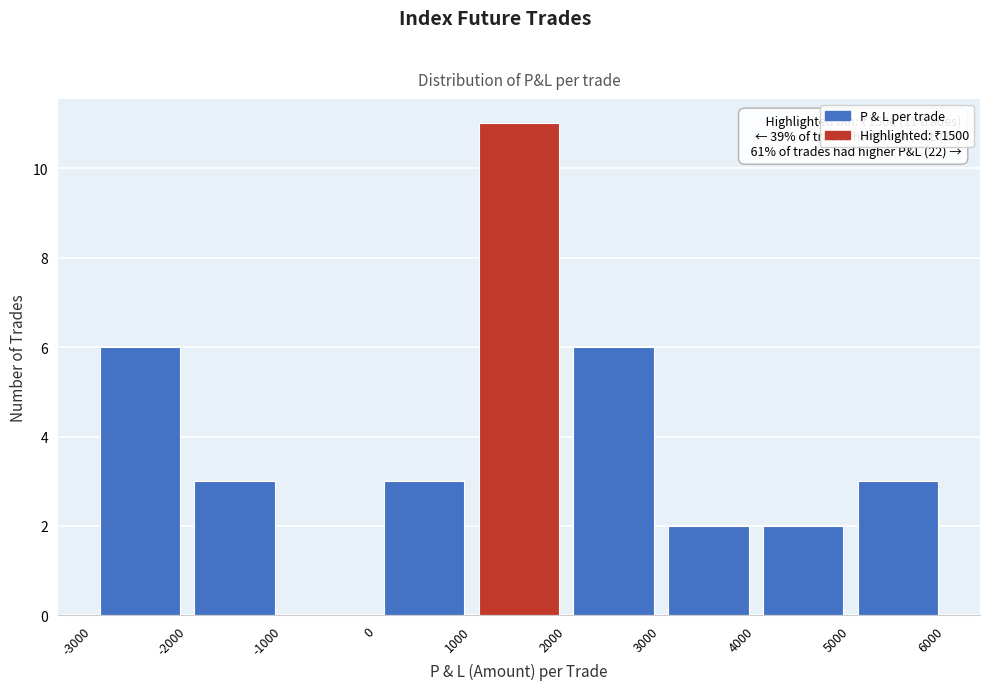

Over which range of the x-axis is the bar tallest?

1000 to 2000